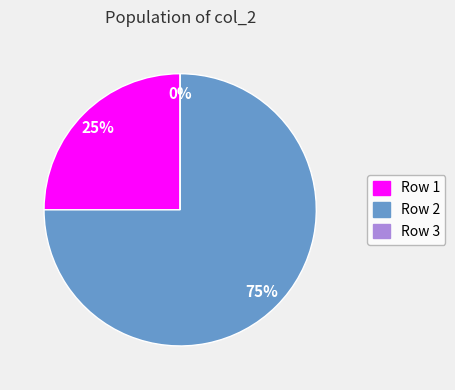

What percentage is the 2 slice, to the nearest percent?

75%